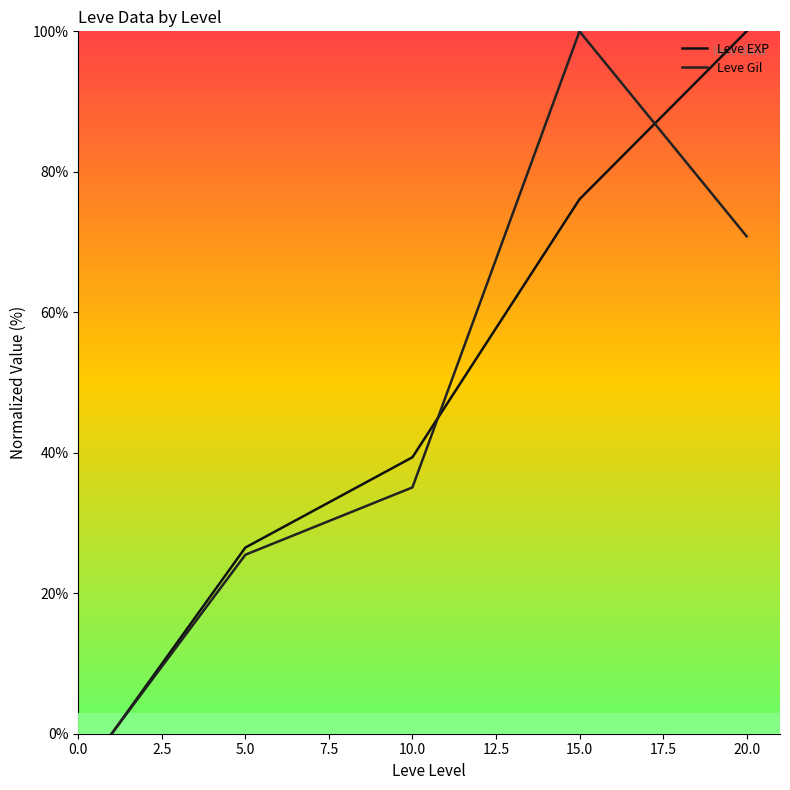

Reading left to right, transcribe all the data shown in this chart.

Leve EXP: 0.0	26.5	39.4	76.1	100.0
Leve Gil: 0.0	25.5	35.1	100.0	70.8